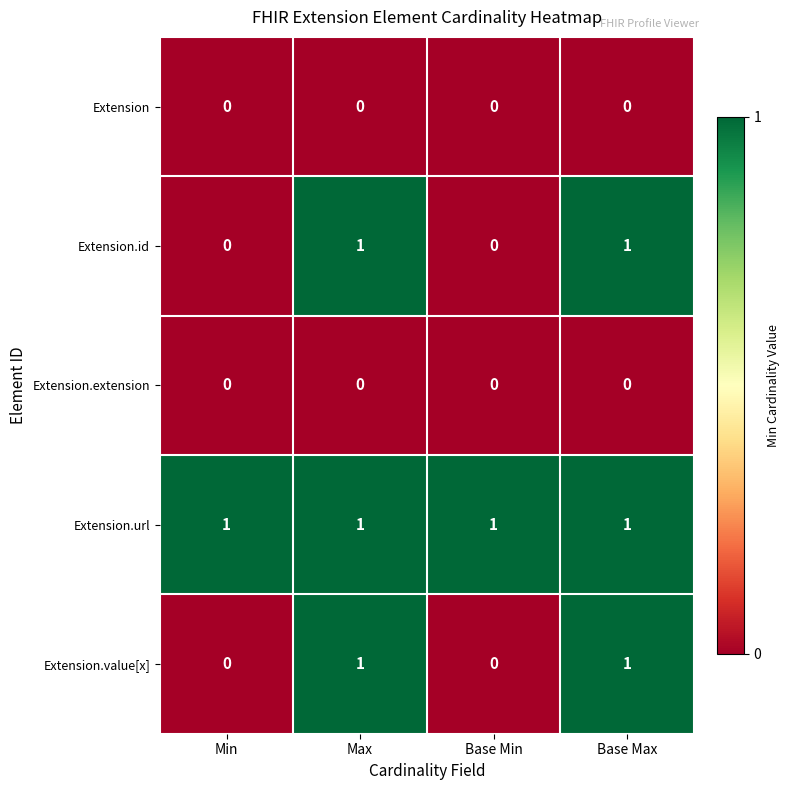

At how many categories does at least one series exceed 0?

4